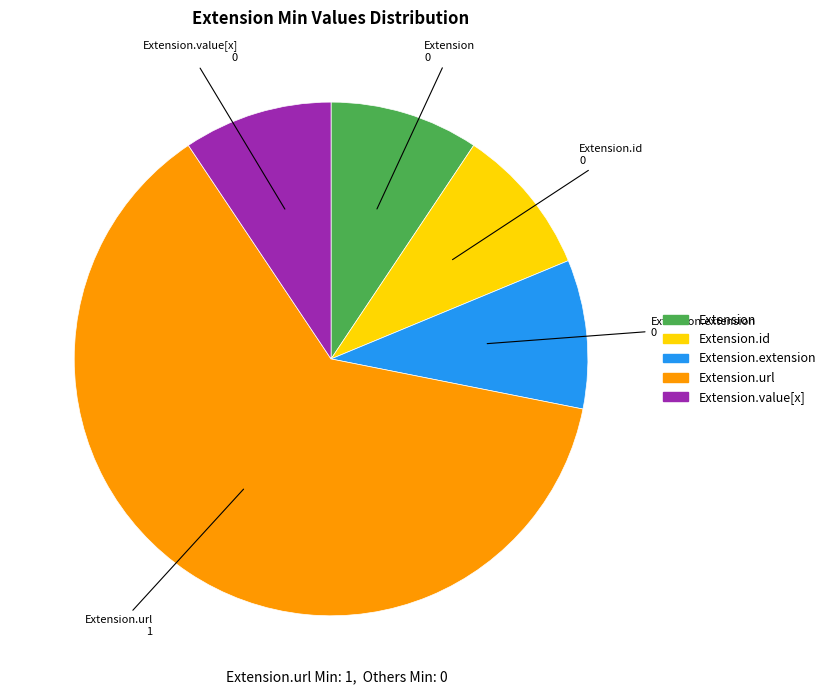

Does any single category account for the majority?

Yes